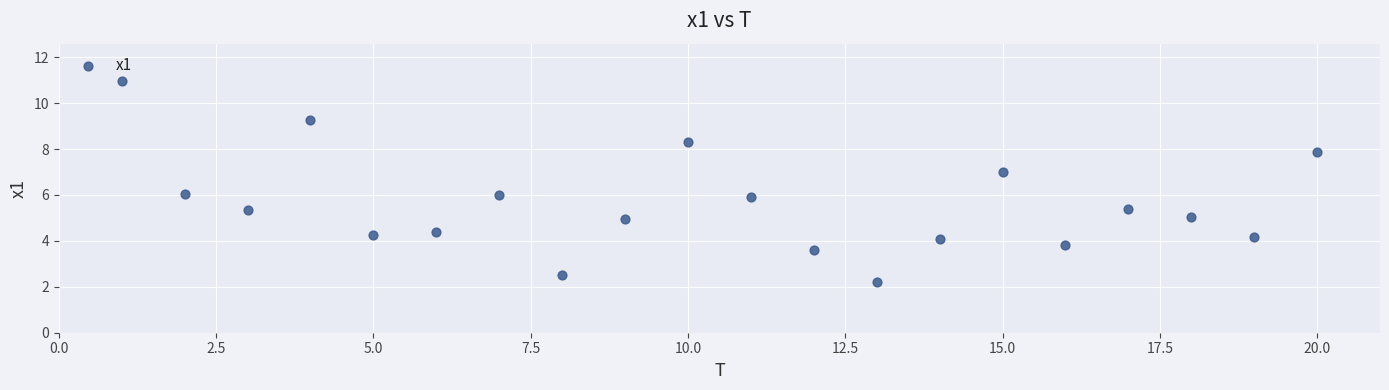

What is the range of Y values (max minus min)?

8.7